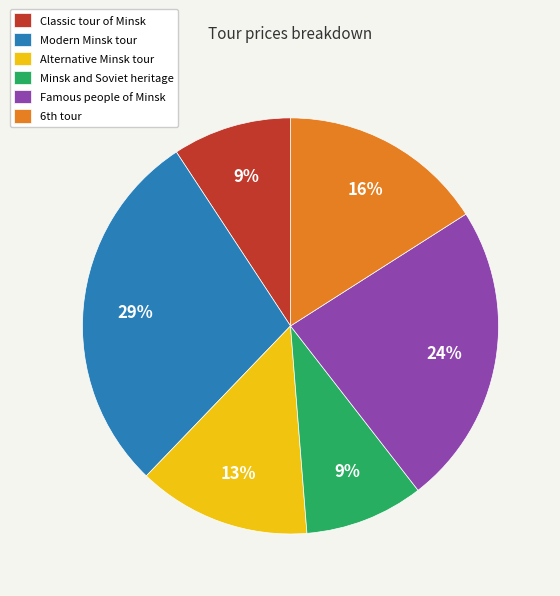

To the nearest percent, what portion does Famous people of Minsk represent?

24%